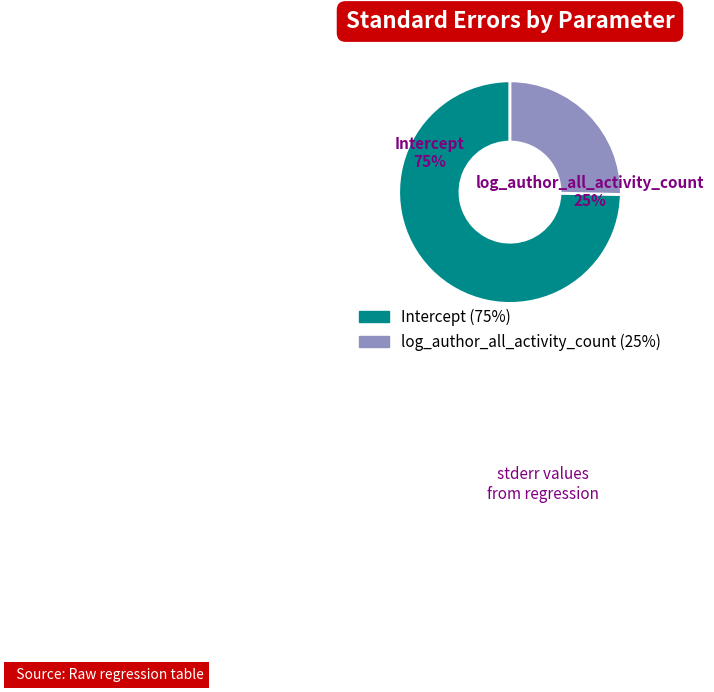

To the nearest percent, what percentage of the pie is Intercept?

75%